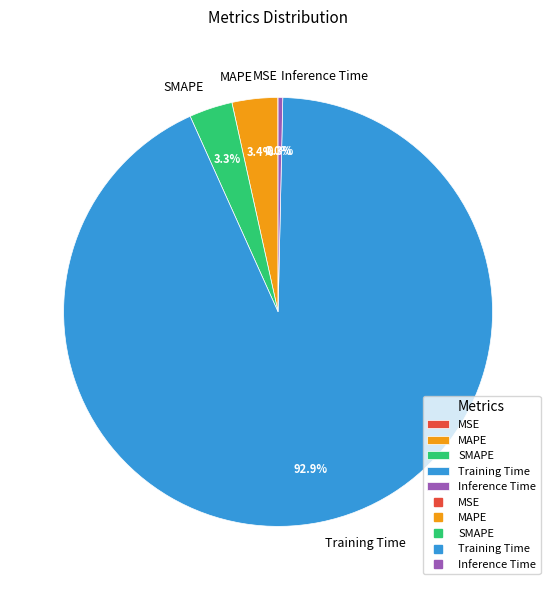

What percentage is the SMAPE slice, to the nearest percent?

3%